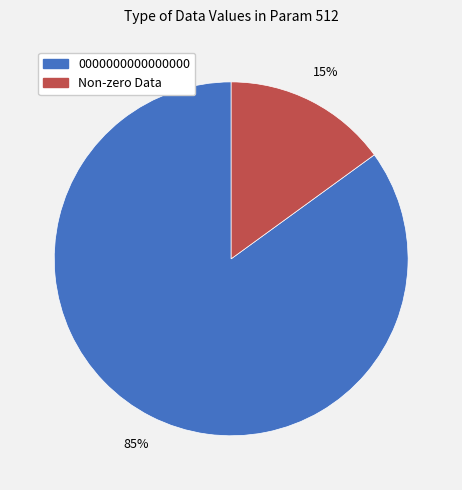

To the nearest percent, what is the average slice percentage?

50%